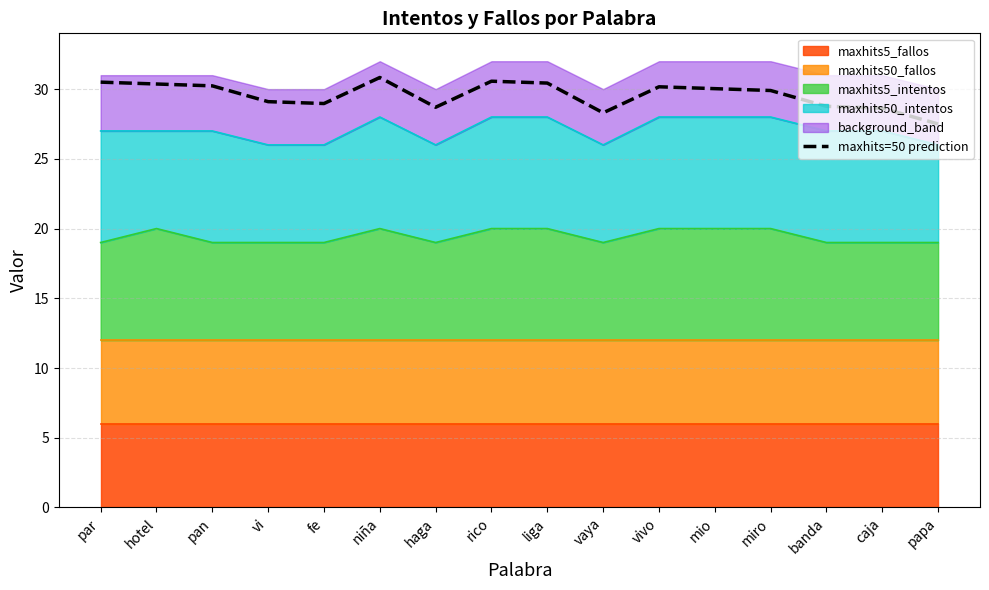

Reading left to right, extract all data points from this chart.

30.5	30.4	30.2	29.1	29.0	30.8	28.7	30.6	30.4	28.3	30.2	30.0	29.9	28.8	28.6	27.5